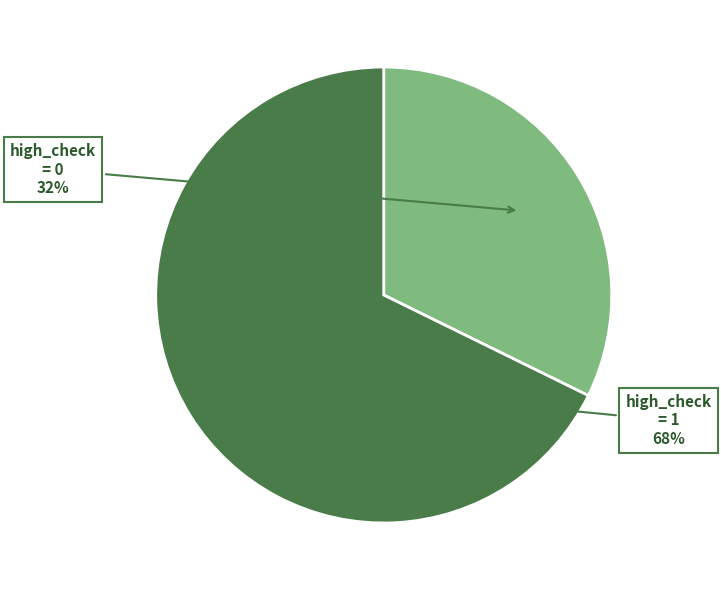

How many slices are in this pie chart?

2